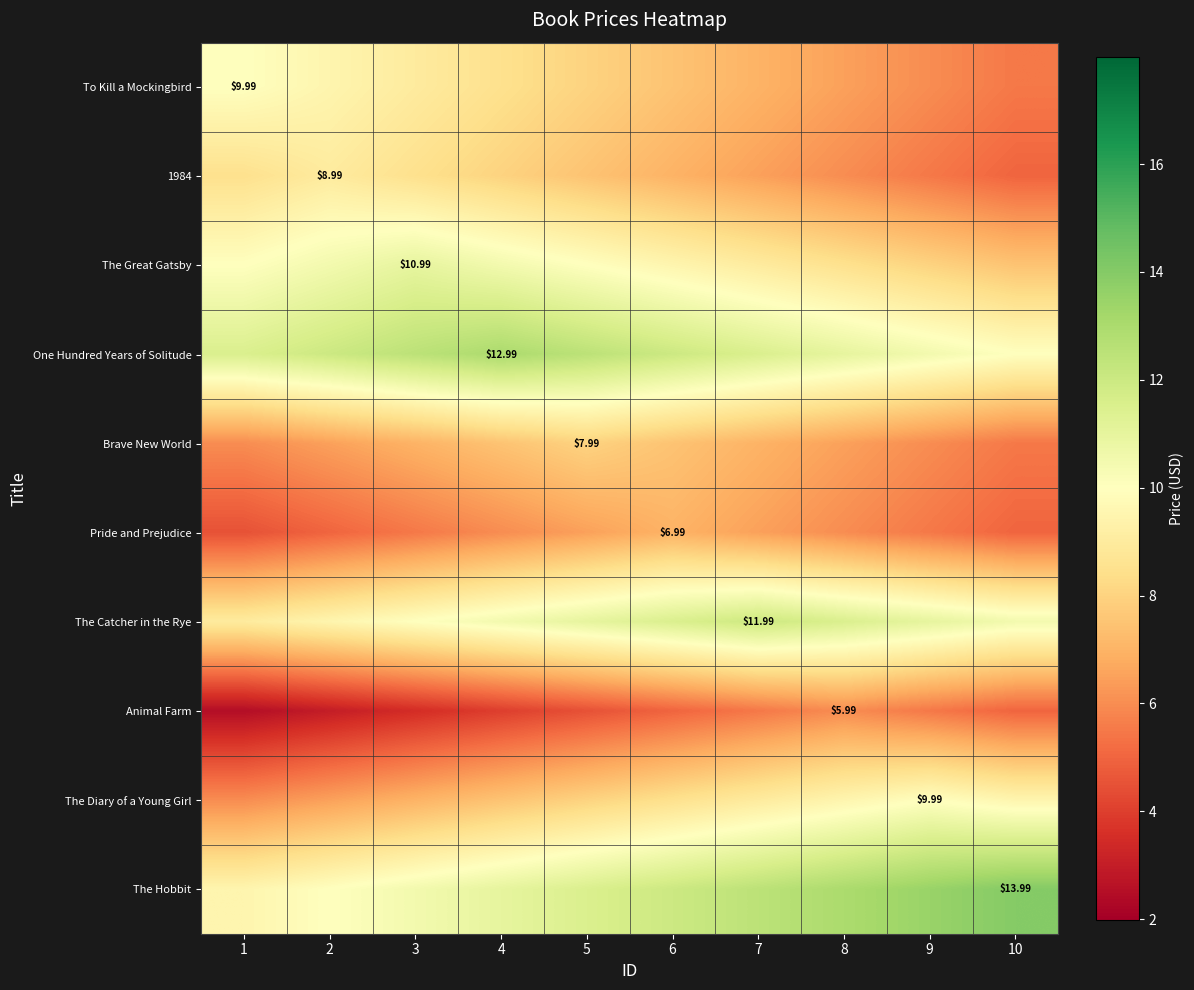

Between 8 and 1, which is larger?

1